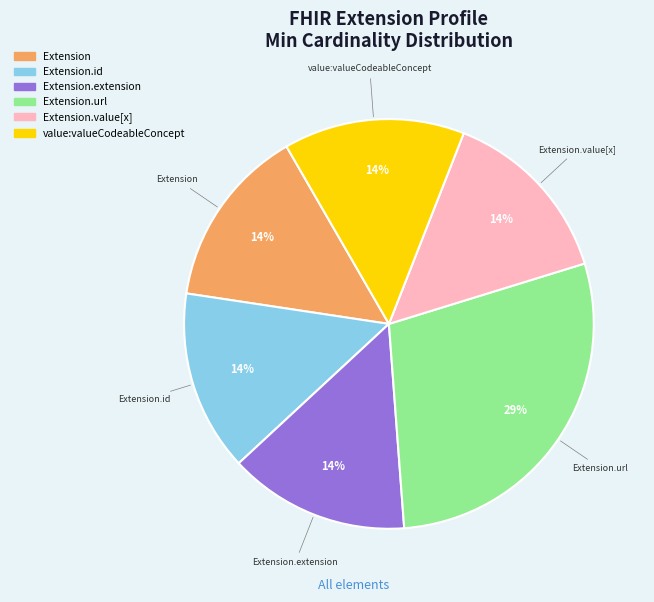

Is there any slice that represents more than half of the pie?

No